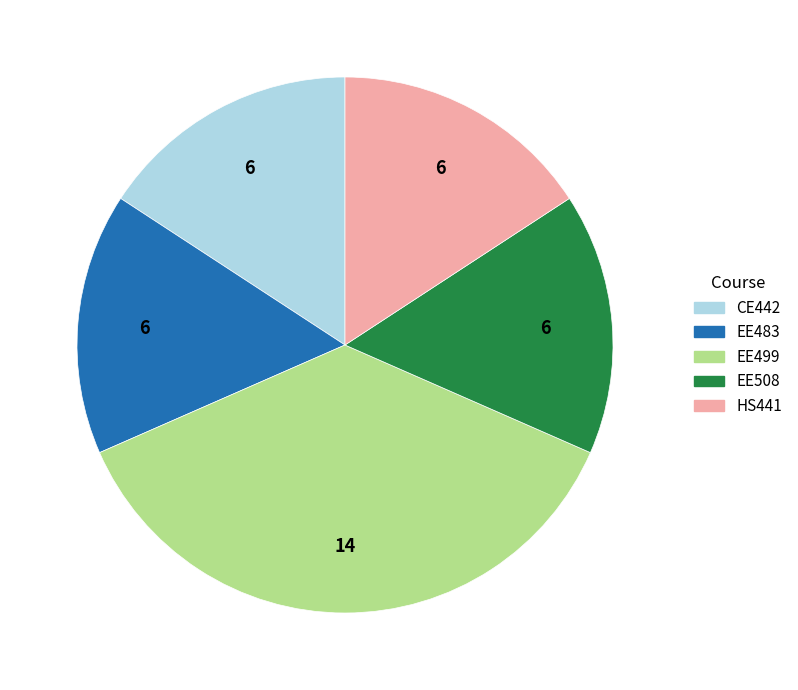

Count the number of slices in the pie.

5